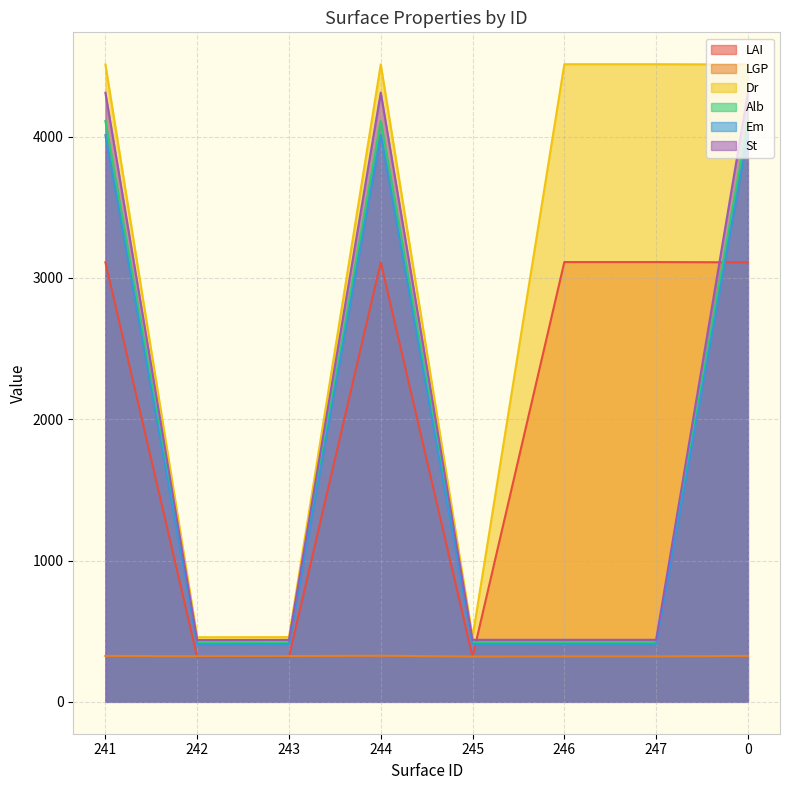

Count the number of categories in the chart.

8